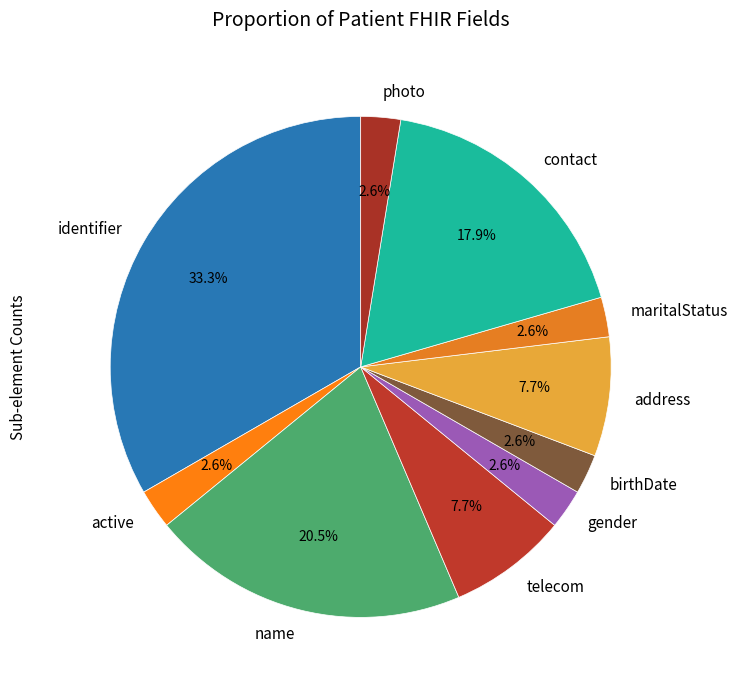

Which slice is the largest?

identifier